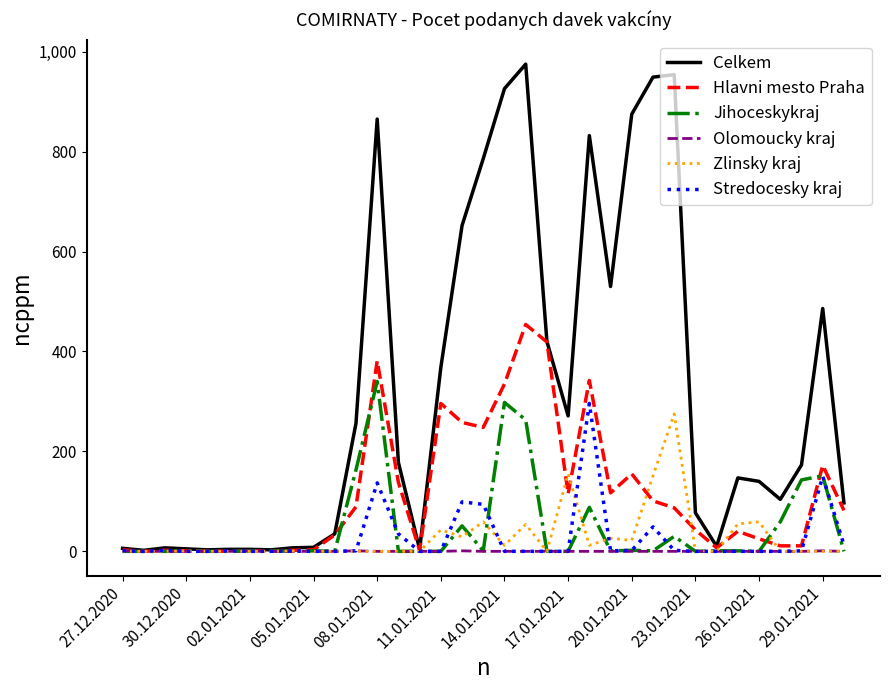

Which series has the largest total across all categories?

Celkem